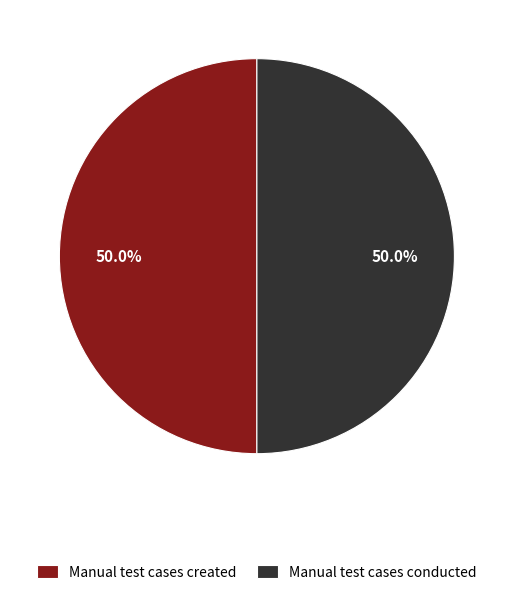

Combined, do Manual test cases conducted and Manual test cases created account for over 50%?

Yes